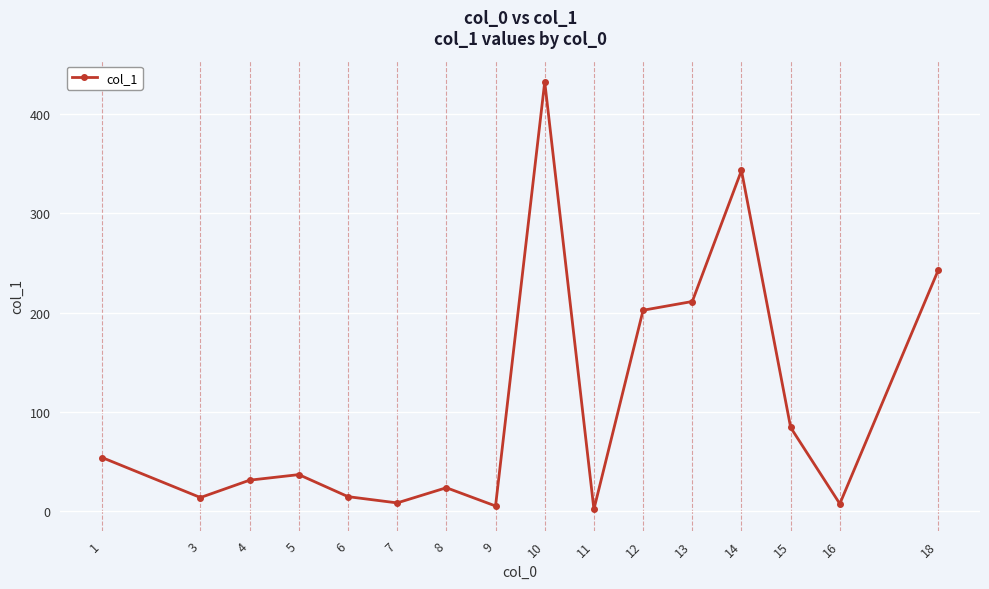

What is the maximum value shown in the chart?

432.6